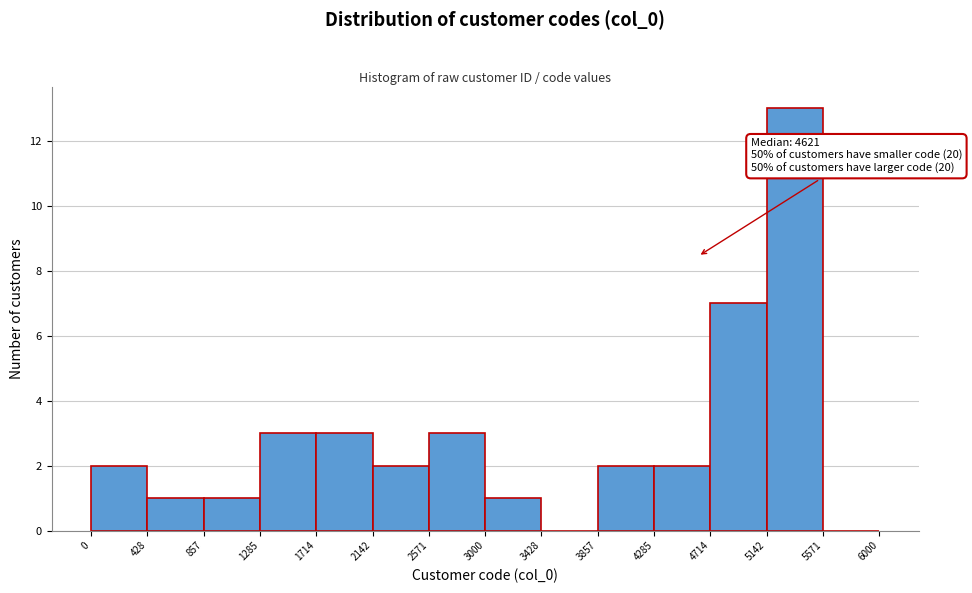

Over which range of the x-axis is the bar tallest?

5142 to 5571